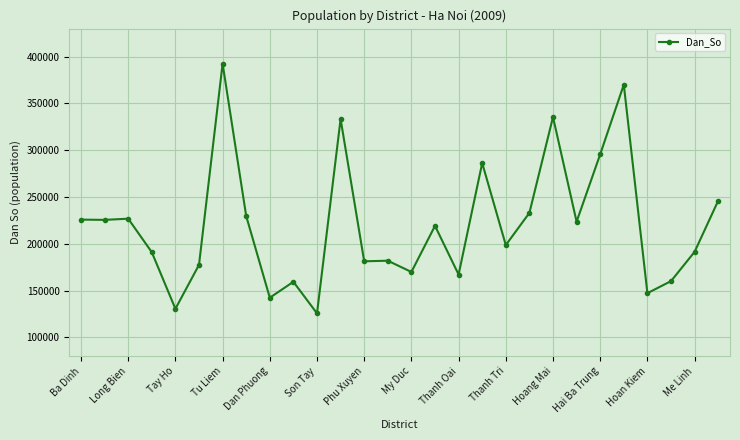

What is the greatest value displayed?

392558